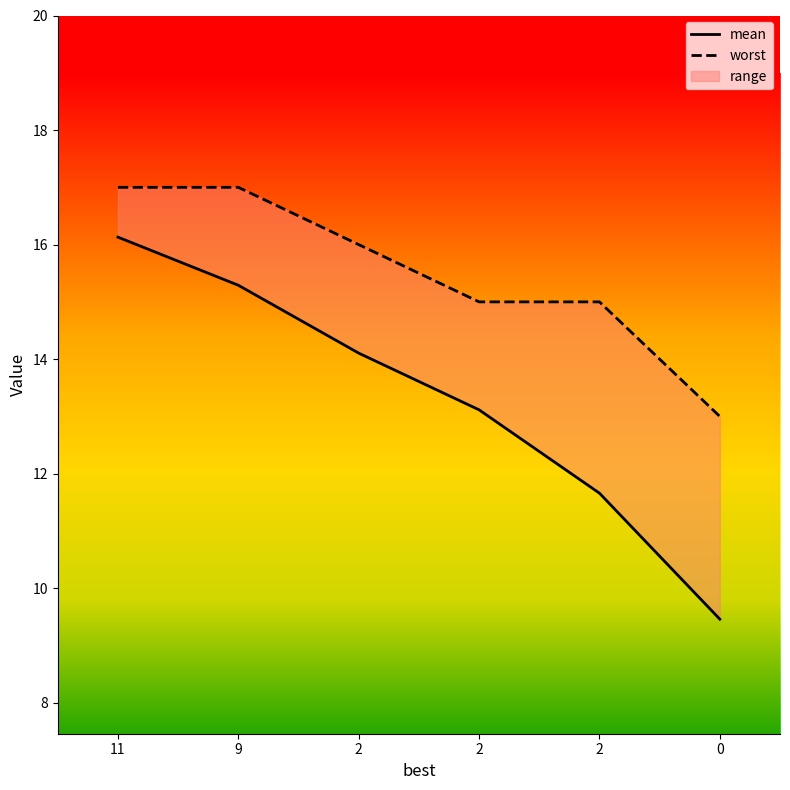

What is the minimum value shown in the chart?

9.5